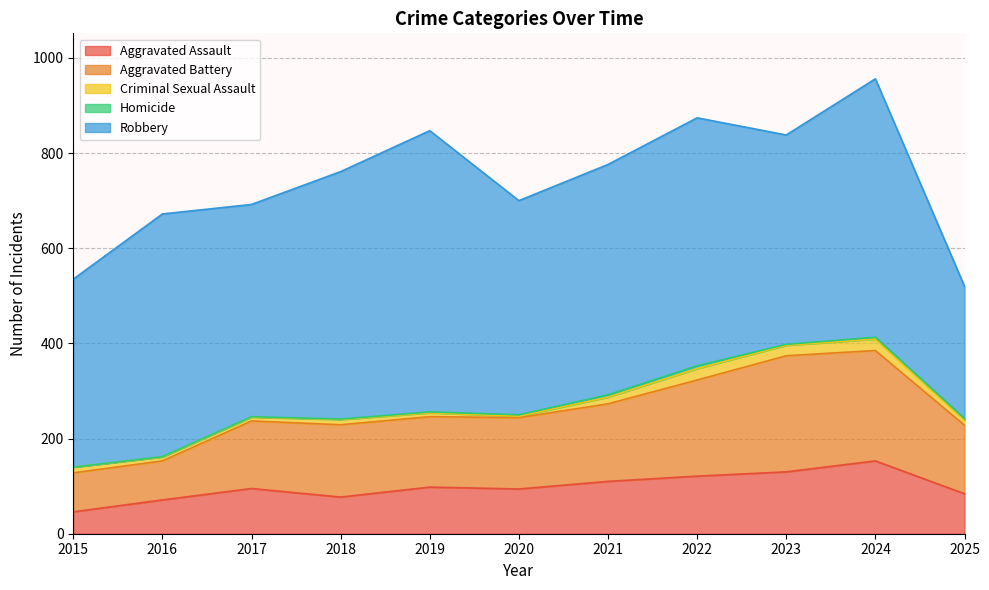

Which has a higher value, 2025 or 2021?

2021